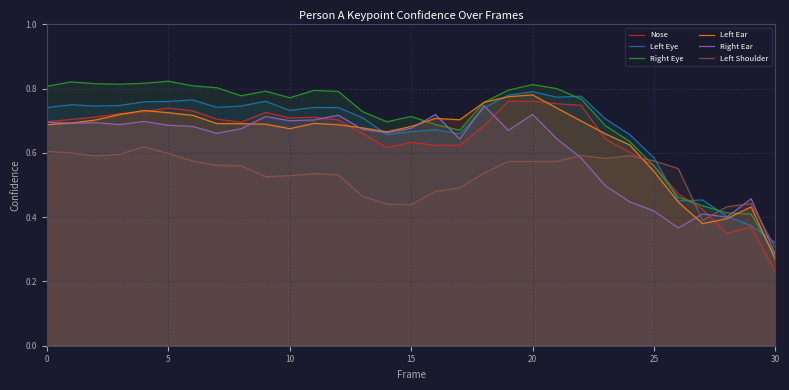

What is the spread (max minus min) of values at 8?

0.2